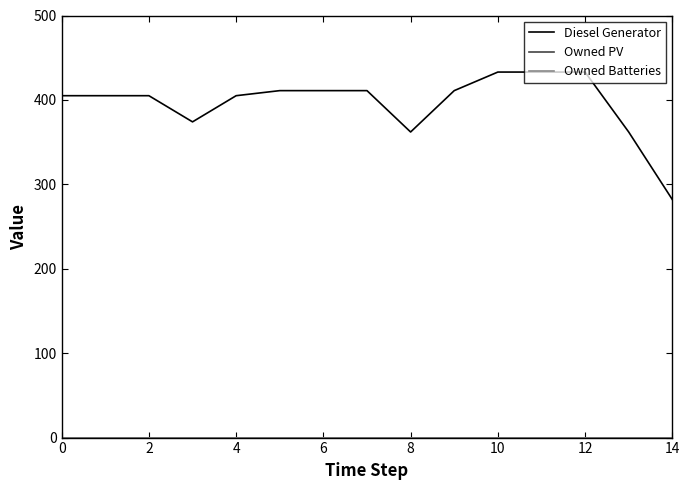

Which series has the largest total across all categories?

Diesel Generator